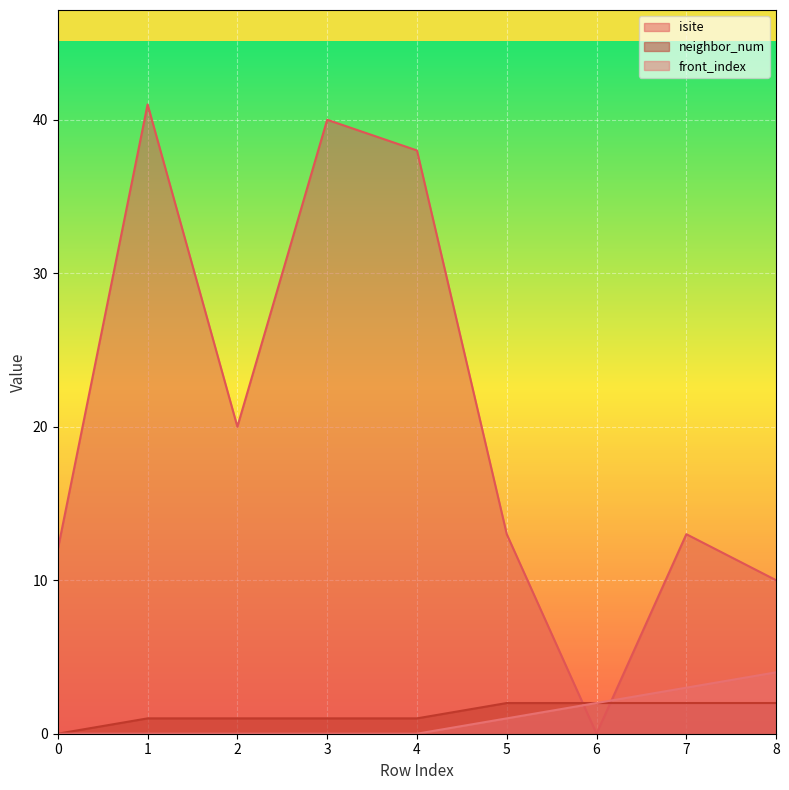

How many data points in isite are less than 13?

3